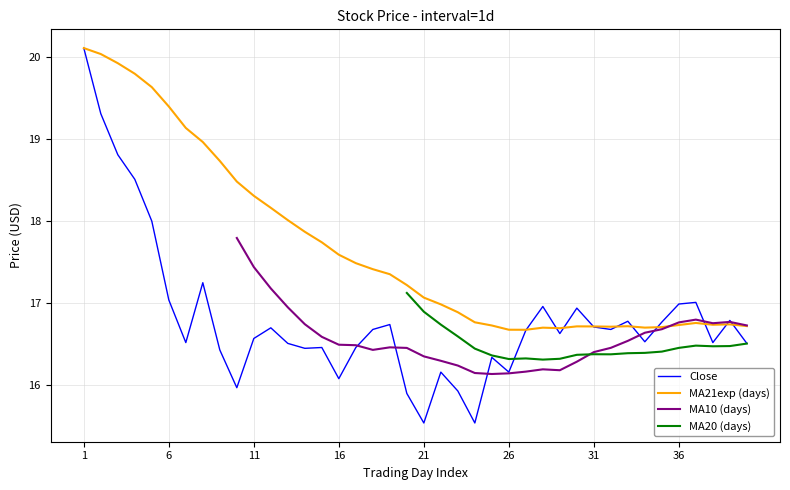

Is the value of MA21exp (days) at 27 greater than the value of MA10 (days) at 23?

Yes